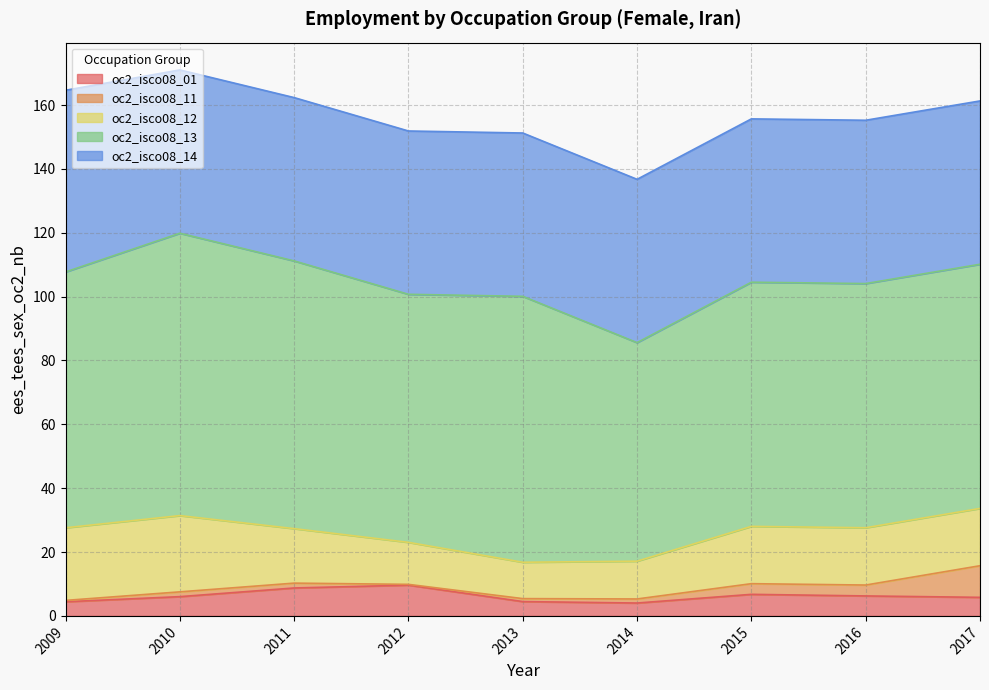

How many categories are shown in the chart?

9